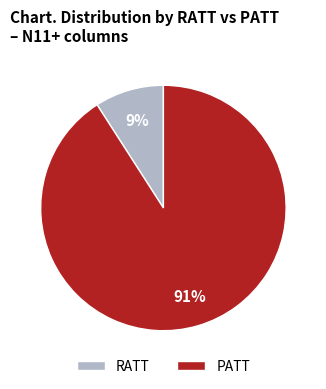

Between PATT and RATT, which is larger?

PATT